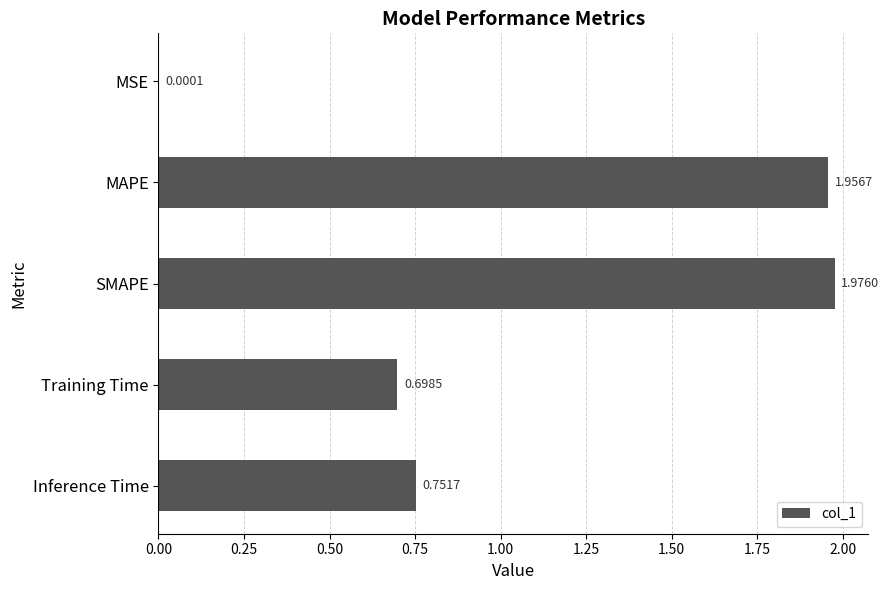

At which category does the chart reach its peak across all series?

SMAPE